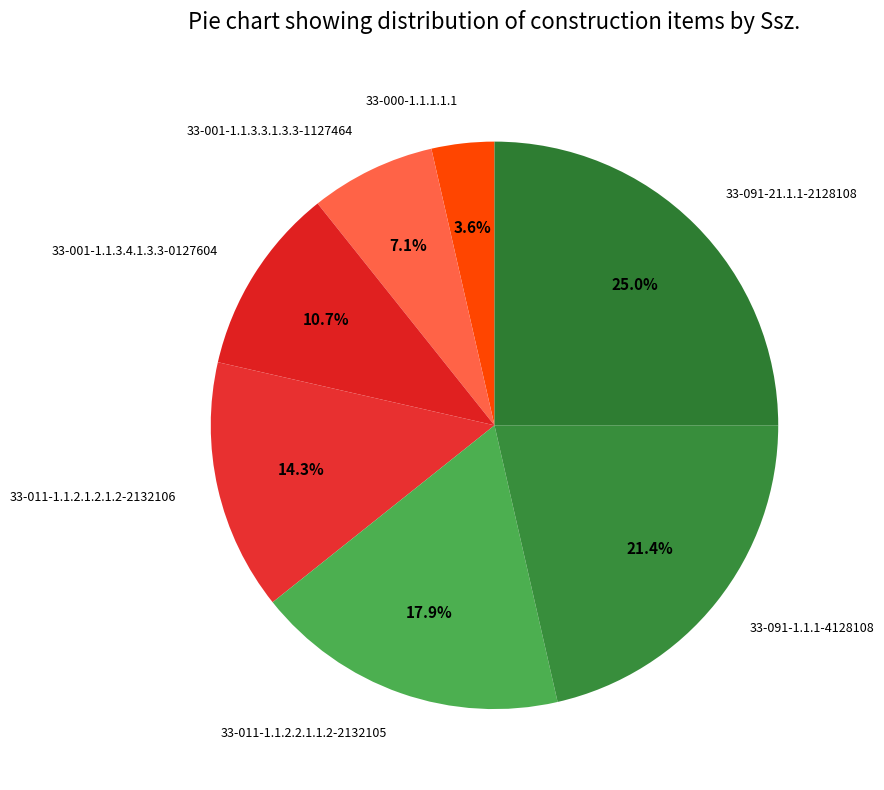

Do 33-000-1.1.1.1.1 and 33-091-1.1.1-4128108 together represent more than half of the pie?

No